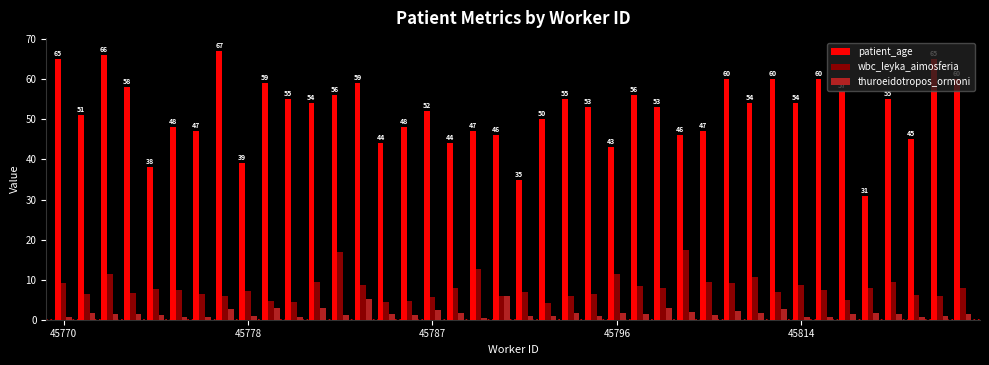

Which series has the largest total across all categories?

patient_age